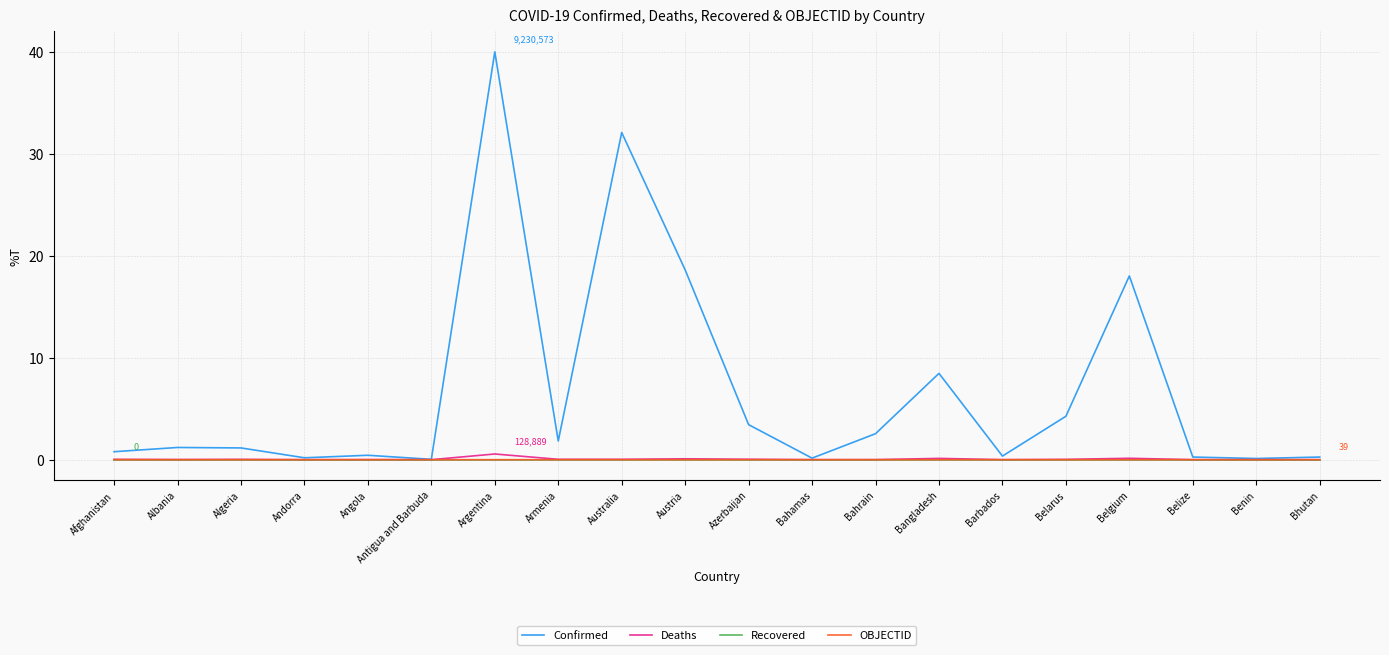

The OBJECTID series shows 0.0 at Austria. True or false?

True